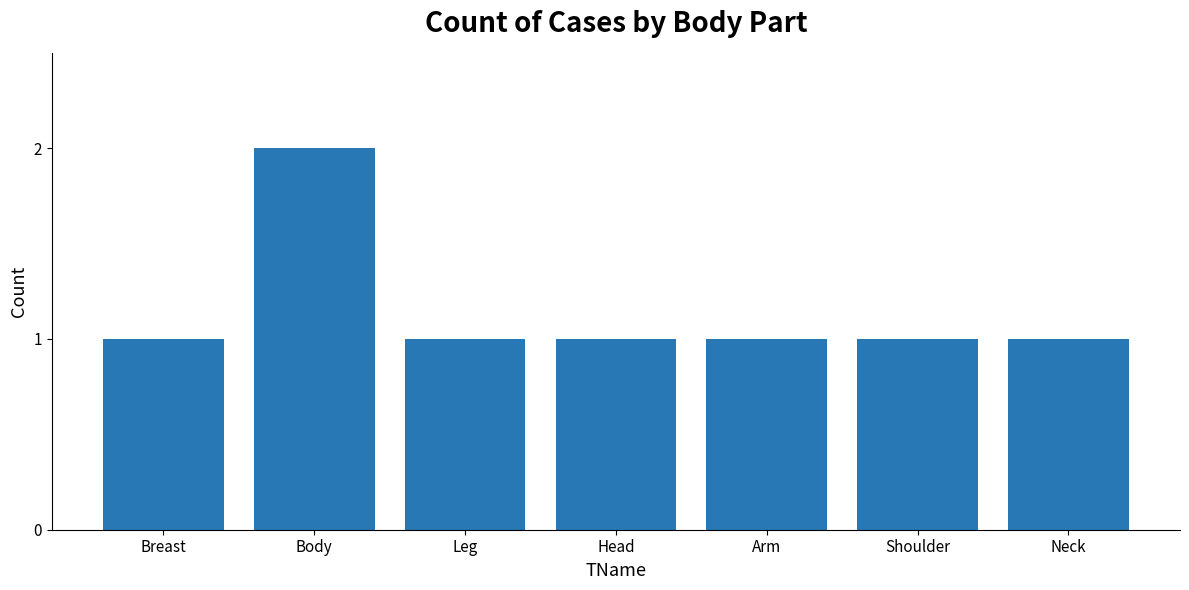

How many categories are shown in the chart?

7